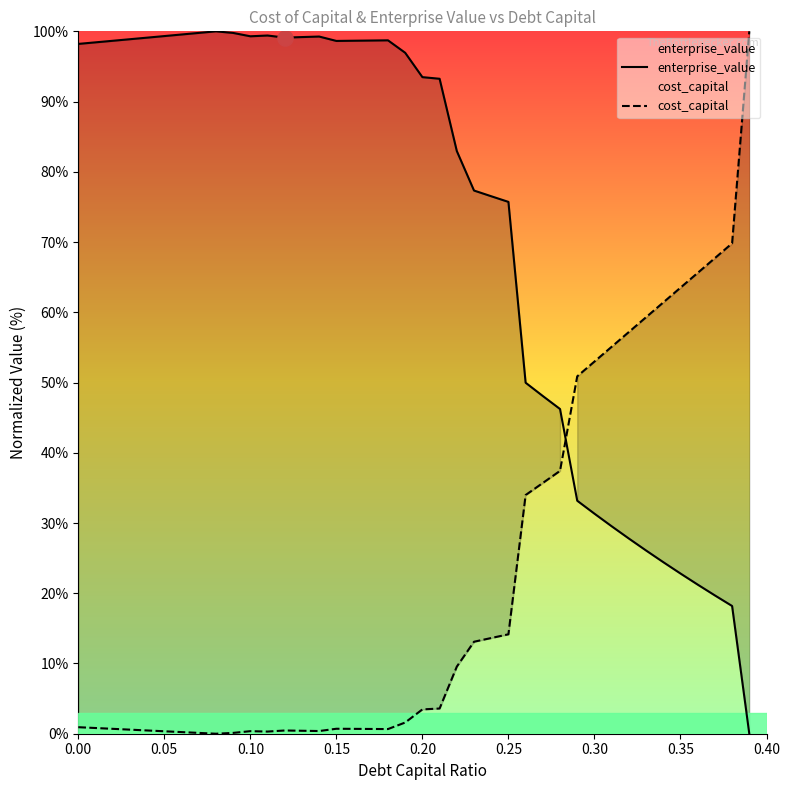

Which series has the largest total across all categories?

enterprise_value